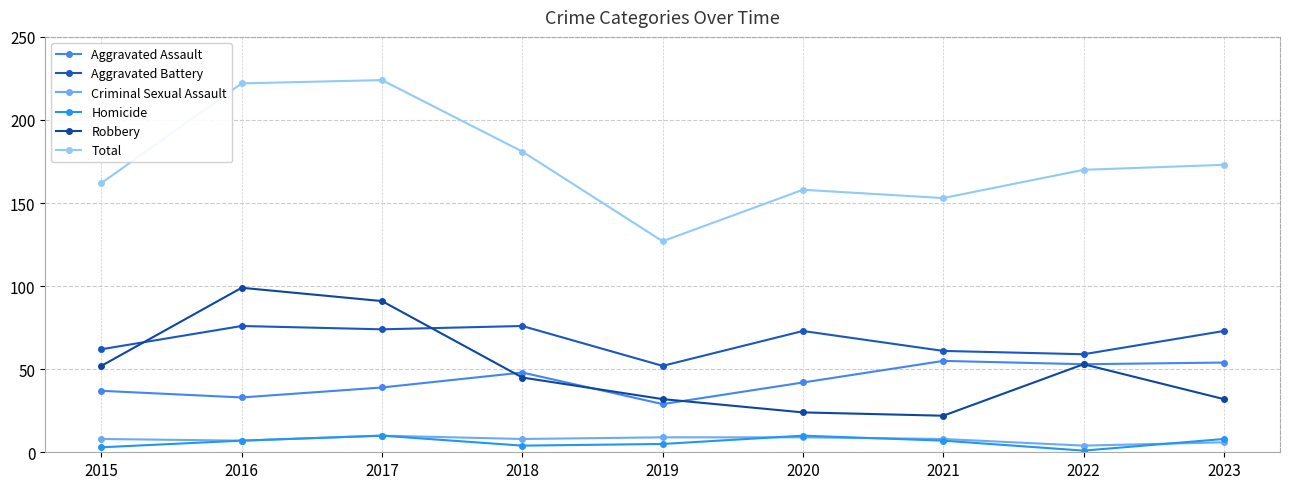

Rank the categories by Robbery value from highest to lowest.

2016, 2017, 2022, 2015, 2018, 2019, 2023, 2020, 2021